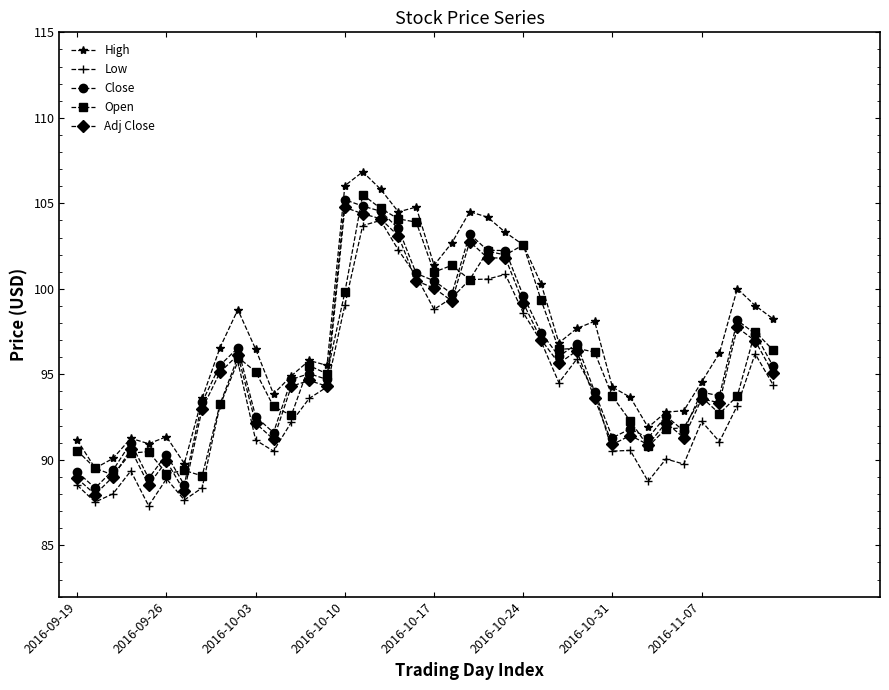

How many values in the Close series exceed 95?

20